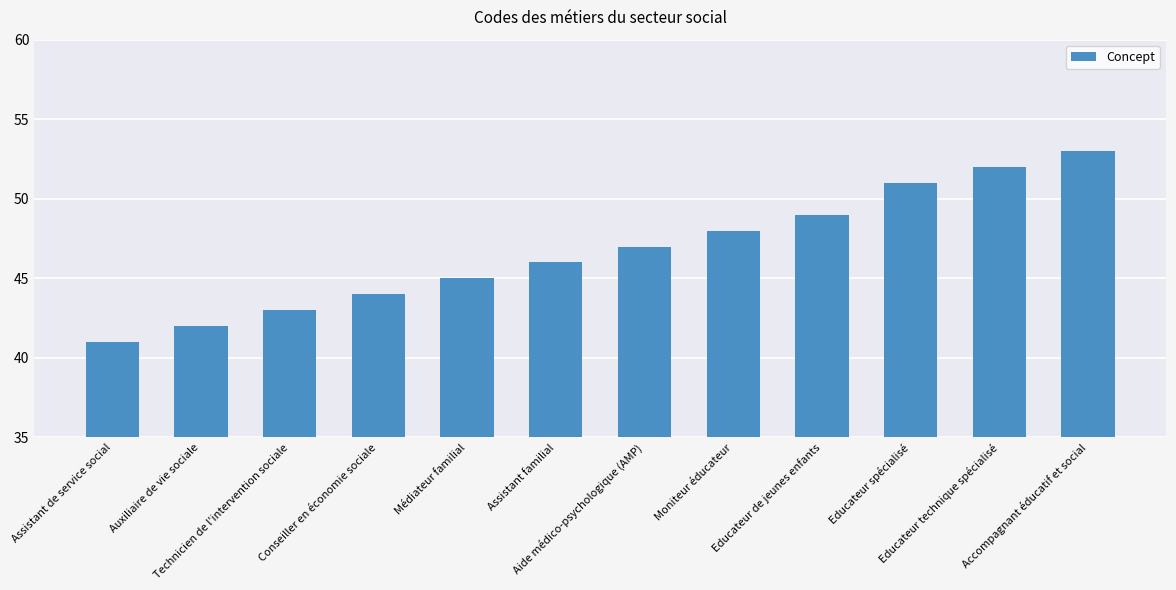

What is the sum of the values at Educateur spécialisé and Moniteur éducateur?

99